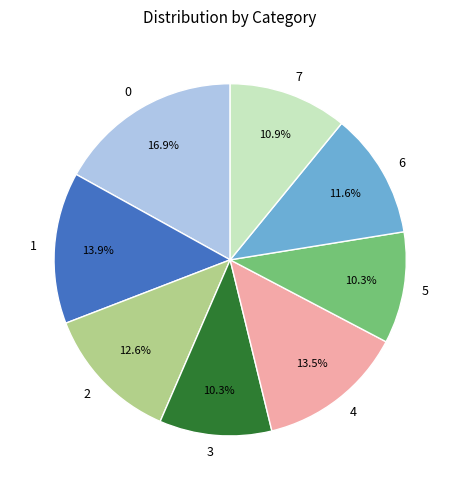

Count the number of slices in the pie.

8